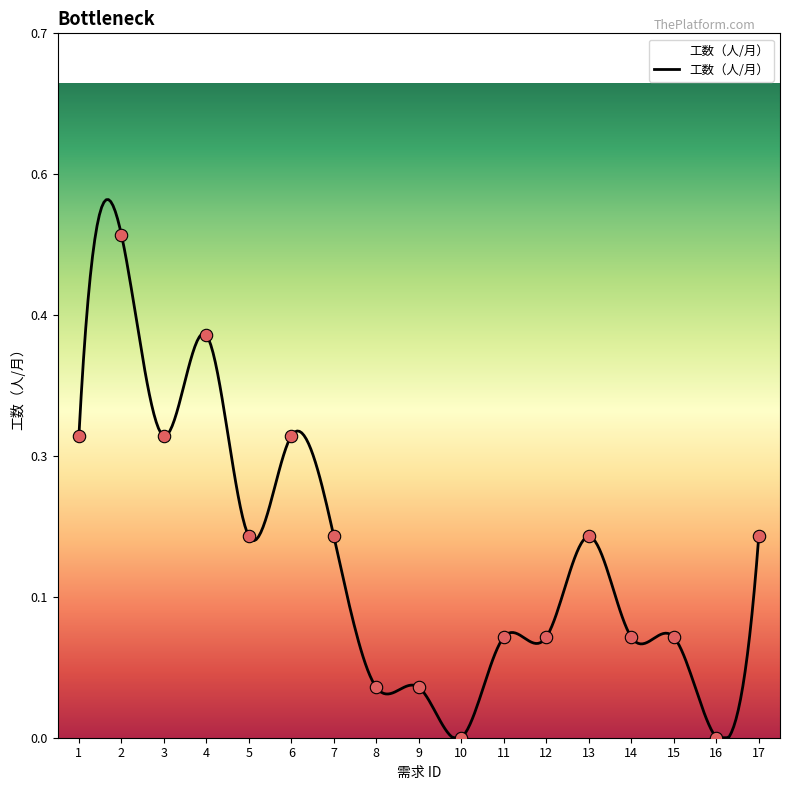

What is the change in value from 9 to 12?

+0.1